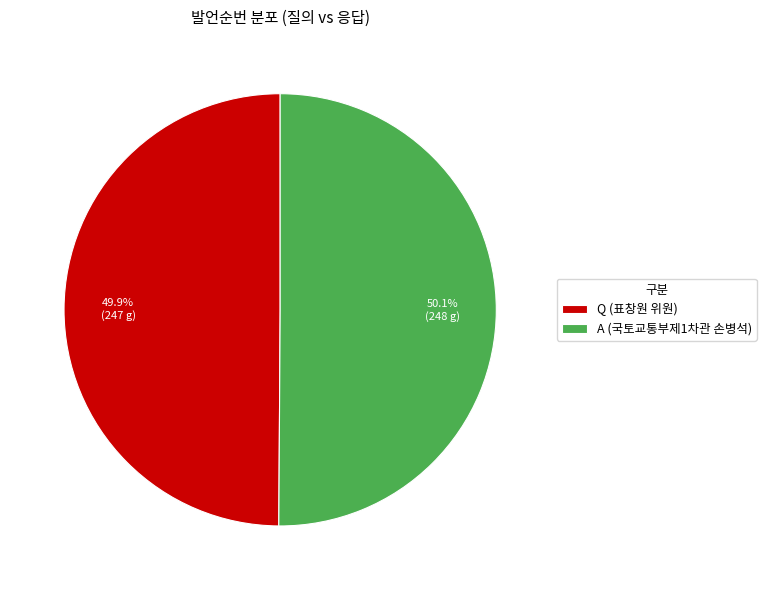

What percentage is the Q (표창원 위원) slice, to the nearest percent?

50%